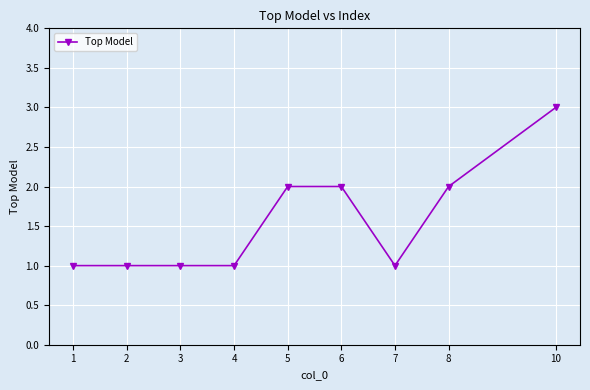

Which category has the highest value across all series?

10